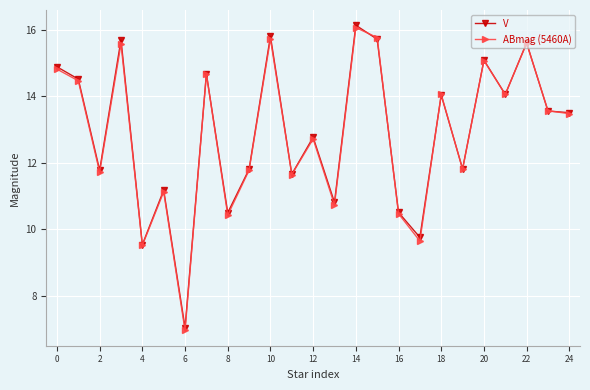

At how many categories does at least one series exceed 8?

24